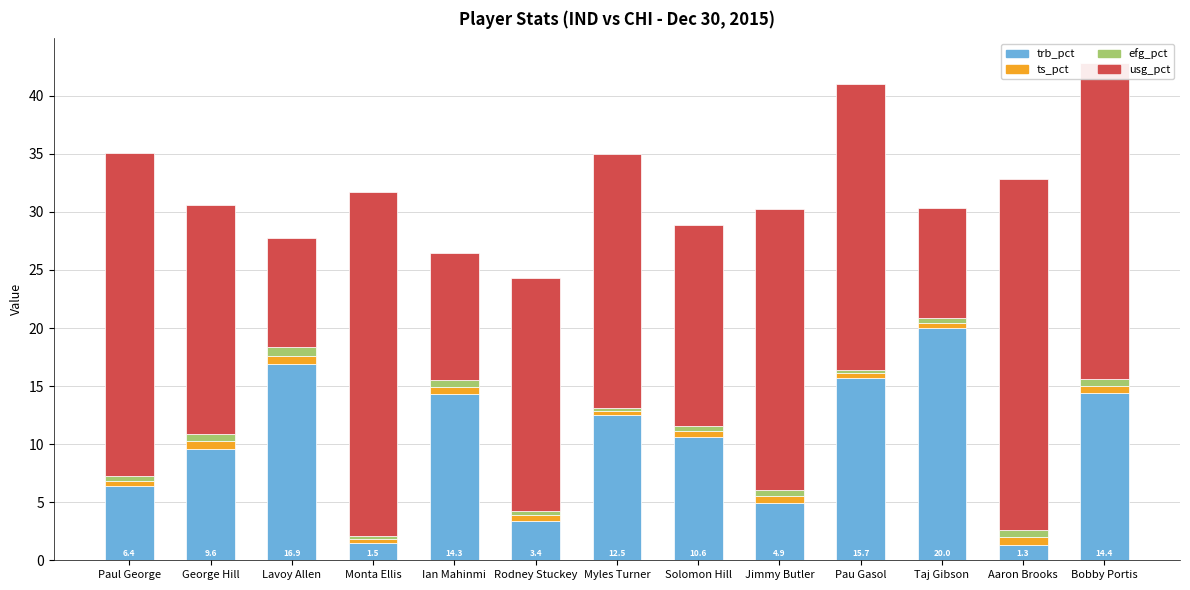

What is the total value across all series at Jimmy Butler?

30.3